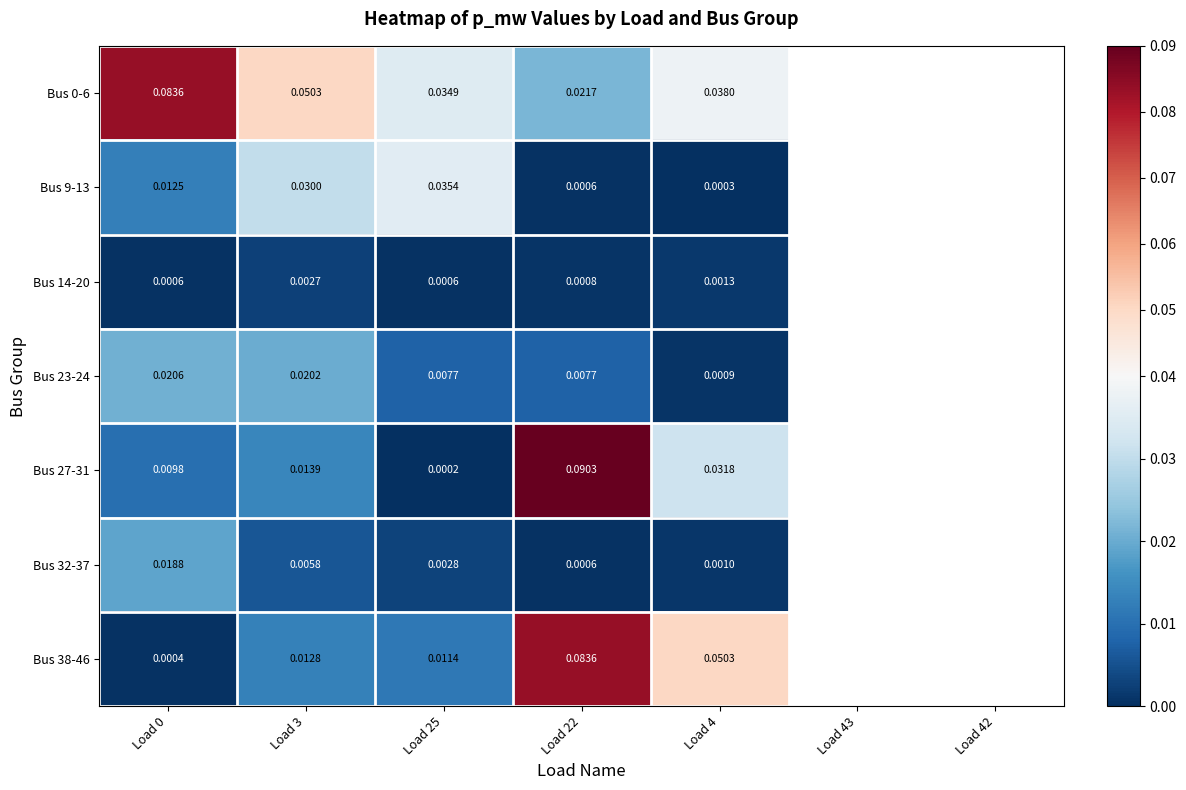

Which series has the largest range (max minus min)?

Bus 27-31